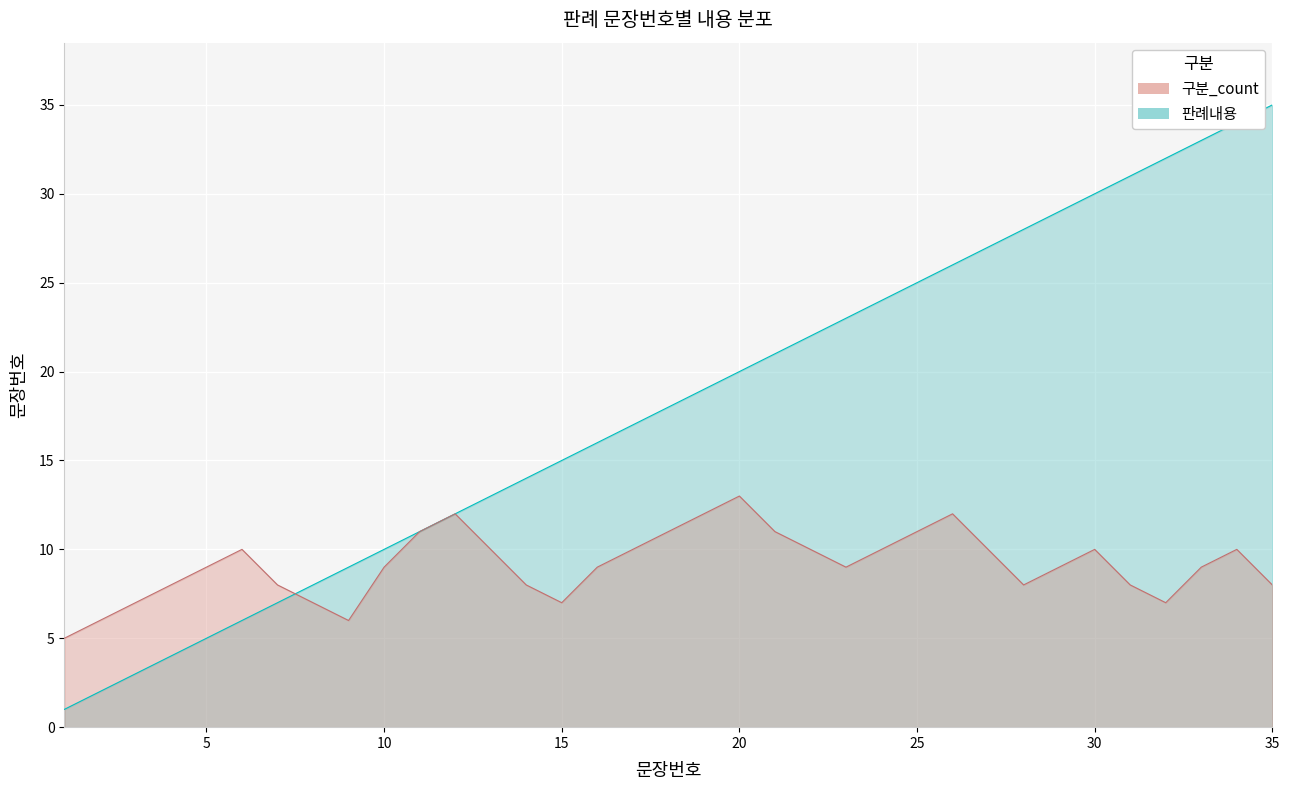

What is the spread (max minus min) of values at 20?

7